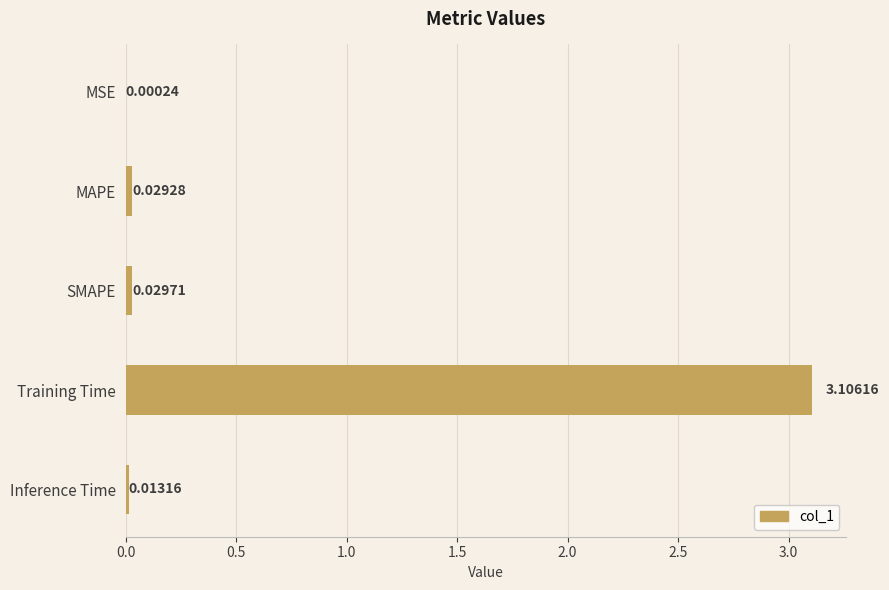

Are the bars horizontal?

Yes